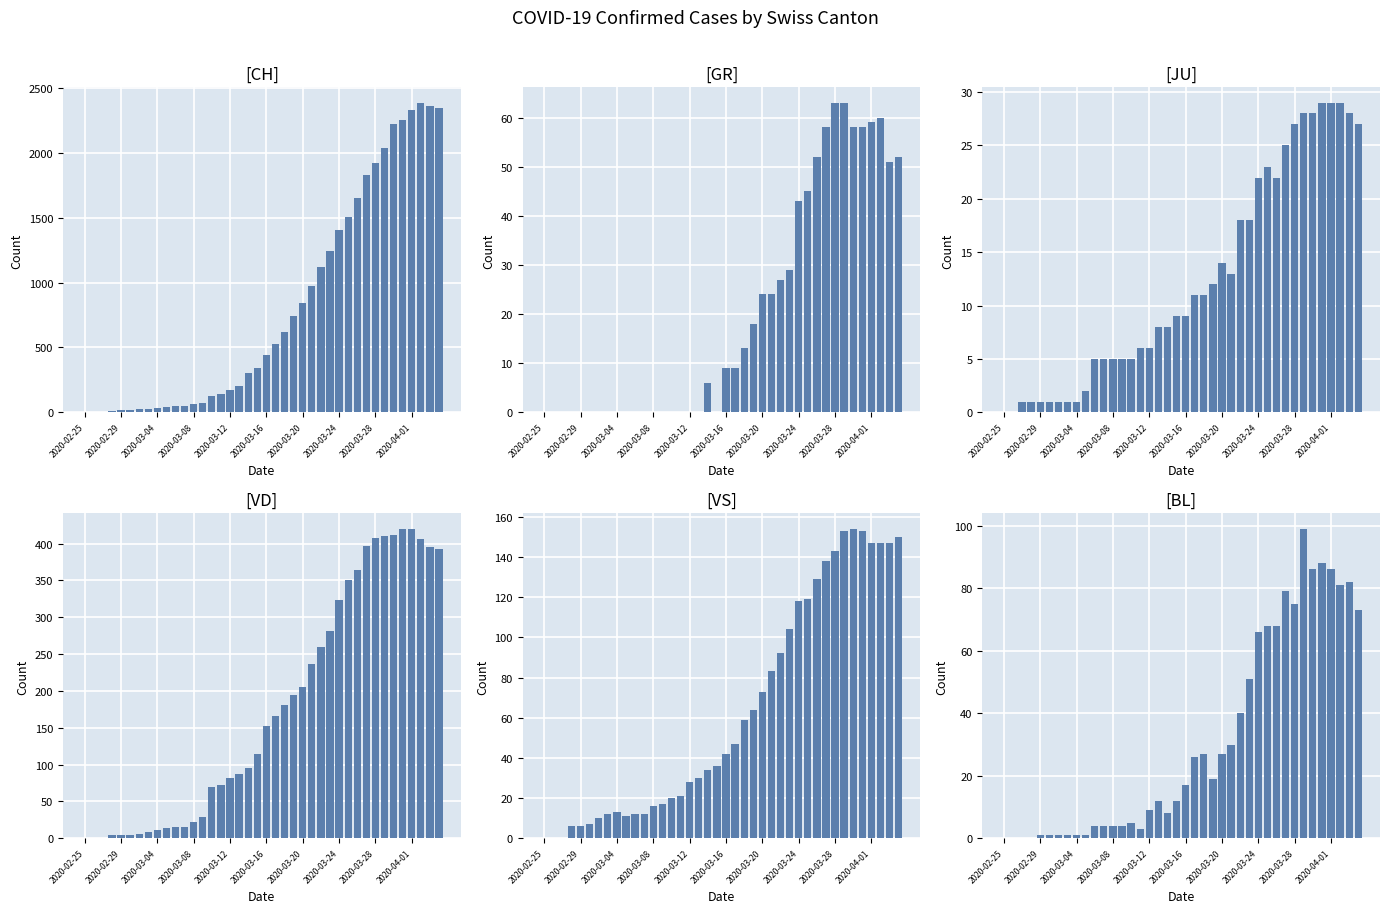

Are the bars grouped side by side (vs. stacked)?

Yes